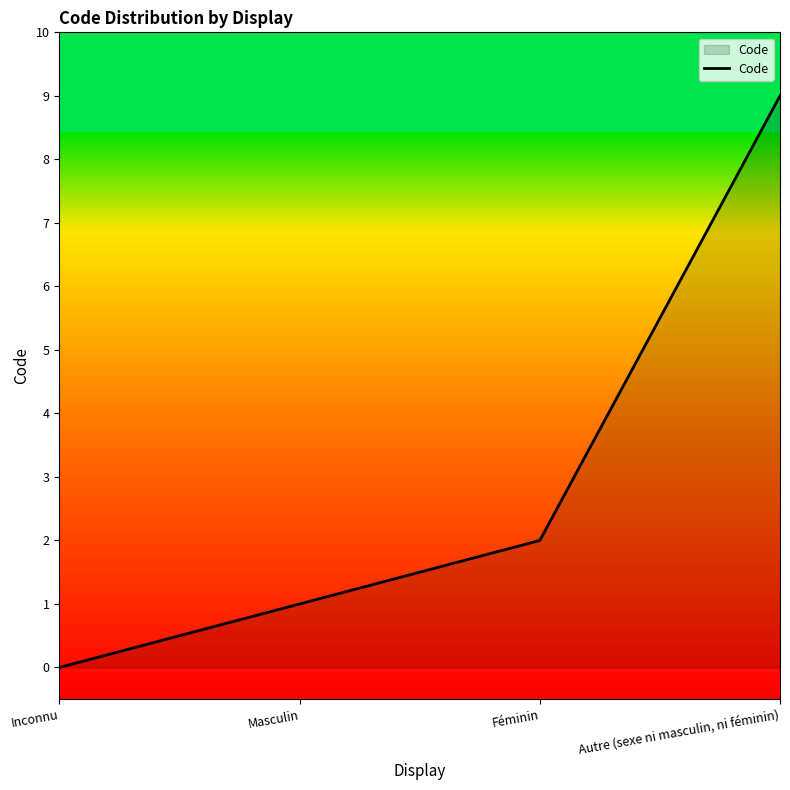

Reading right to left, extract all data points from this chart.

9	2	1	0